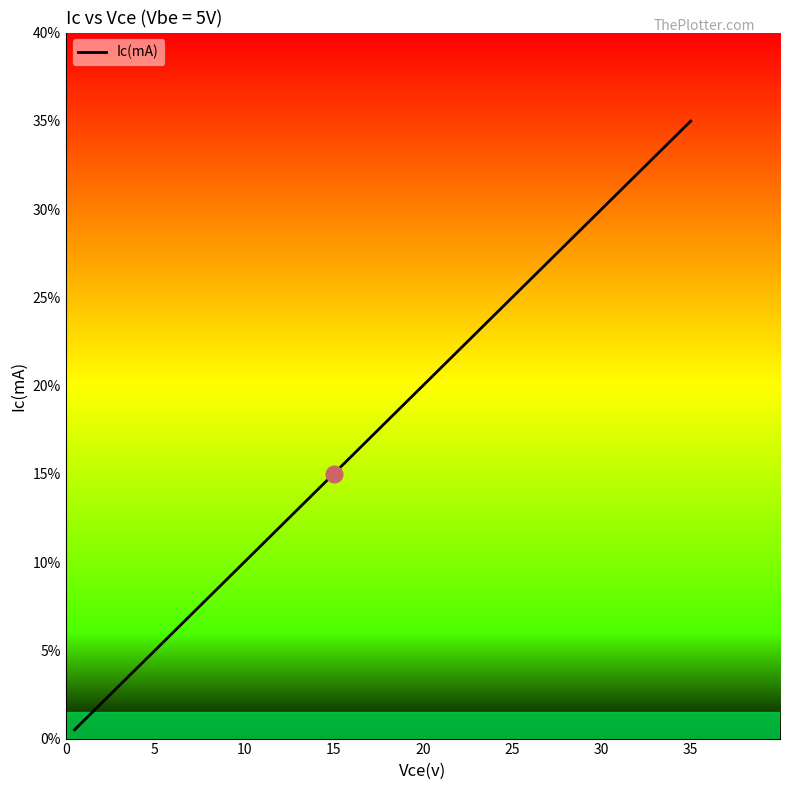

What is the maximum value shown in the chart?

35.0